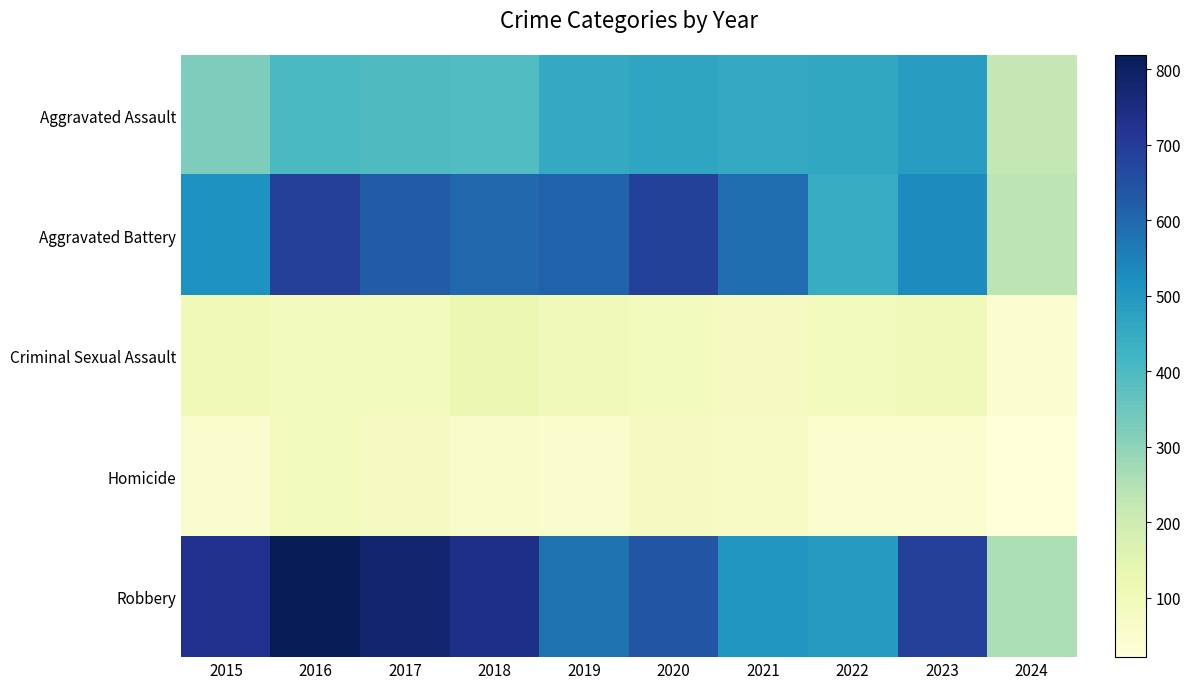

Which series has the largest range (max minus min)?

Robbery